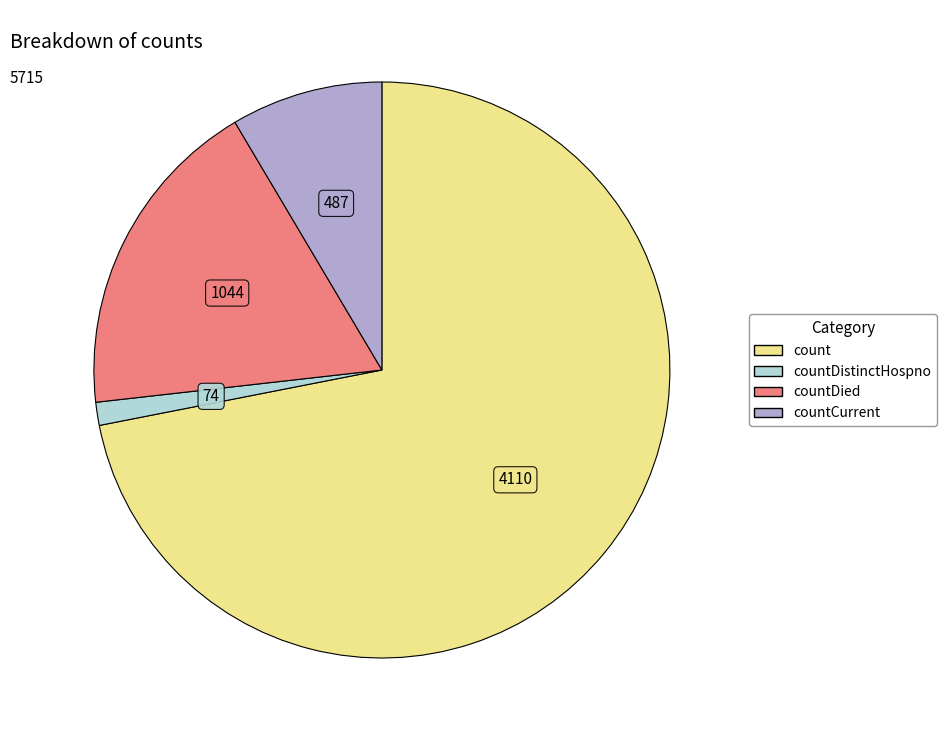

Is there a majority slice in this chart?

Yes